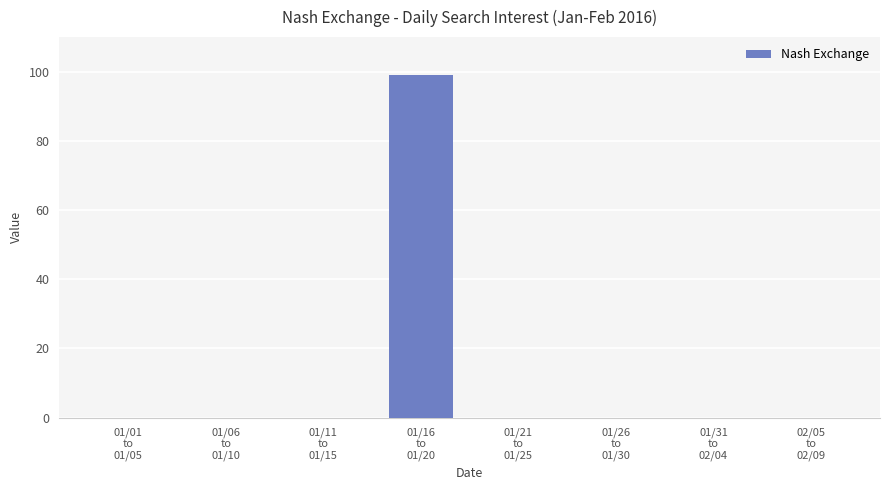

What is the sum of all values?

99